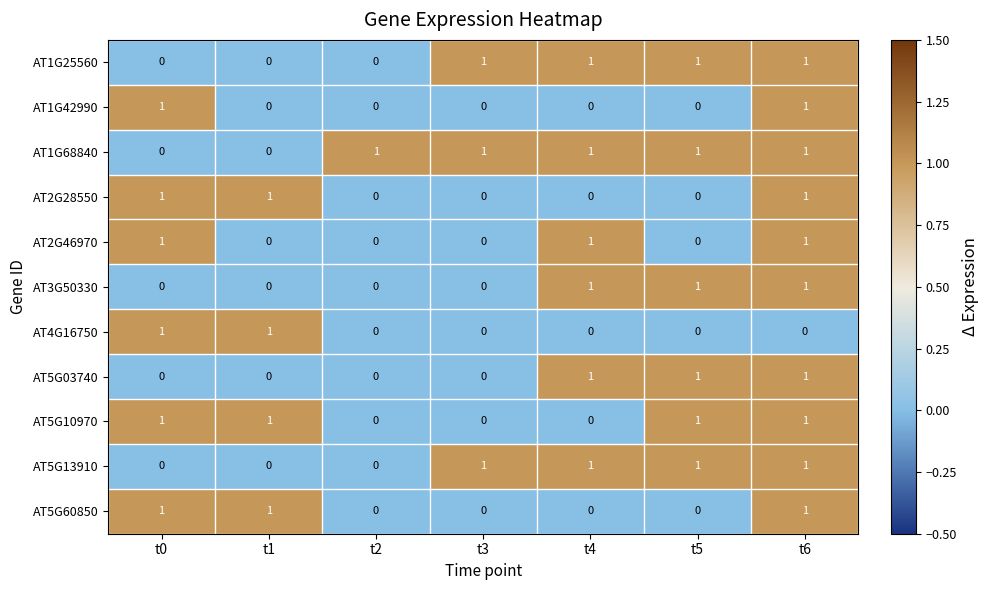

At how many categories does at least one series exceed 0?

7